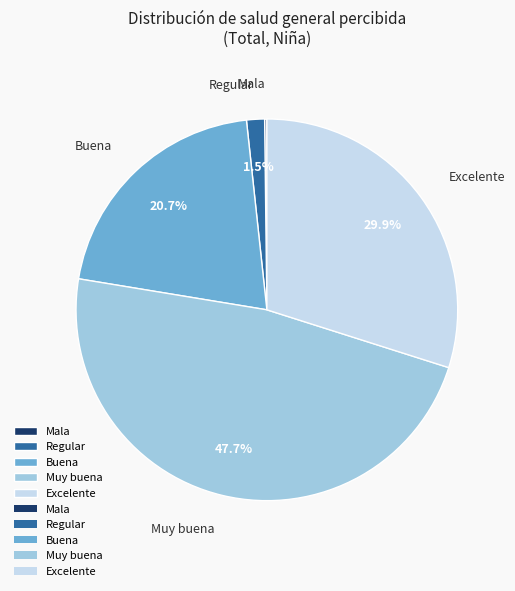

What is the total percentage of Excelente and Regular?

31.4%